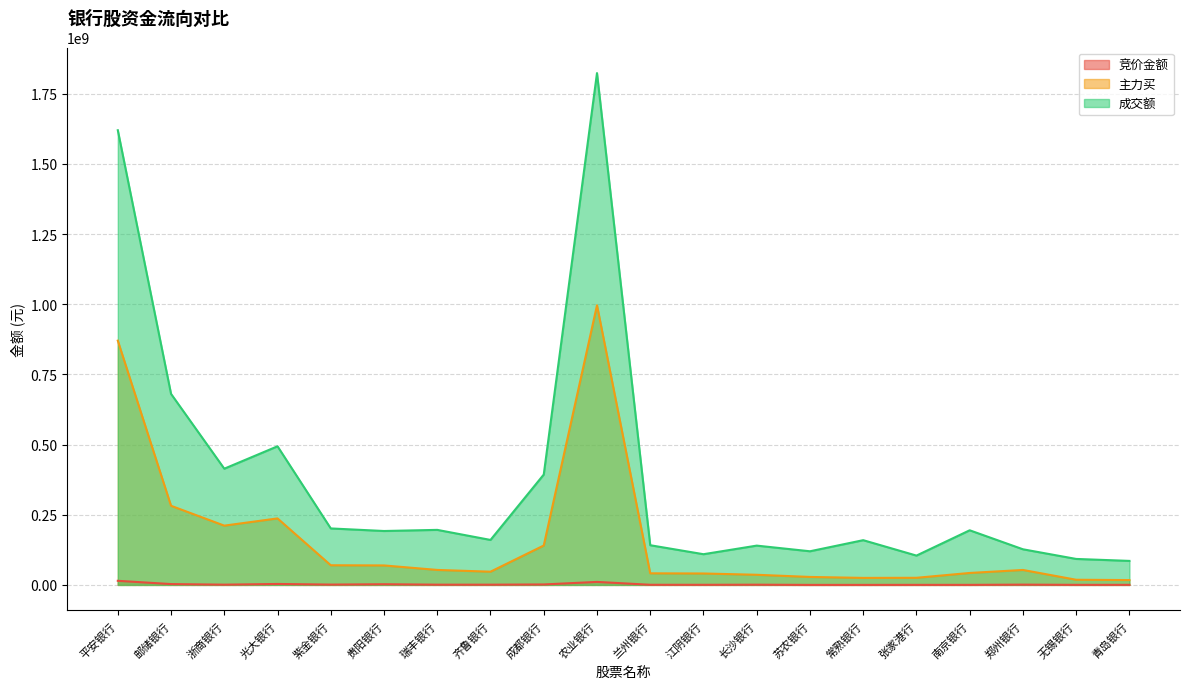

Reading left to right, extract all data points from this chart.

竞价金额: 平安银行=14640626	邮储银行=2969916	浙商银行=882827	光大银行=3380810	紫金银行=1133000	贵阳银行=2435072	瑞丰银行=846948	齐鲁银行=826452	成都银行=1636635	农业银行=10692882	兰州银行=464436	江阴银行=392028	长沙银行=788740	苏农银行=52521	常熟银行=87639	张家港行=189777	南京银行=170640	郑州银行=993077	无锡银行=218665	青岛银行=275080
主力买: 平安银行=870339338	邮储银行=281924219	浙商银行=211190207	光大银行=236959626	紫金银行=70045338	贵阳银行=69385759	瑞丰银行=53377859	齐鲁银行=47103735	成都银行=140390506	农业银行=996421922	兰州银行=41291088	江阴银行=40692366	长沙银行=36126078	苏农银行=28396876	常熟银行=25003963	张家港行=25353575	南京银行=42555564	郑州银行=53281180	无锡银行=18381578	青岛银行=17246485
成交额: 平安银行=1620099272	邮储银行=680641201	浙商银行=414112795	光大银行=493903030	紫金银行=201218102	贵阳银行=192094800	瑞丰银行=196105248	齐鲁银行=160265176	成都银行=393239746	农业银行=1823679966	兰州银行=141403105	江阴银行=109403452	长沙银行=140017794	苏农银行=119860679	常熟银行=159384292	张家港行=104463113	南京银行=194615873	郑州银行=126948130	无锡银行=92543933	青岛银行=85550480